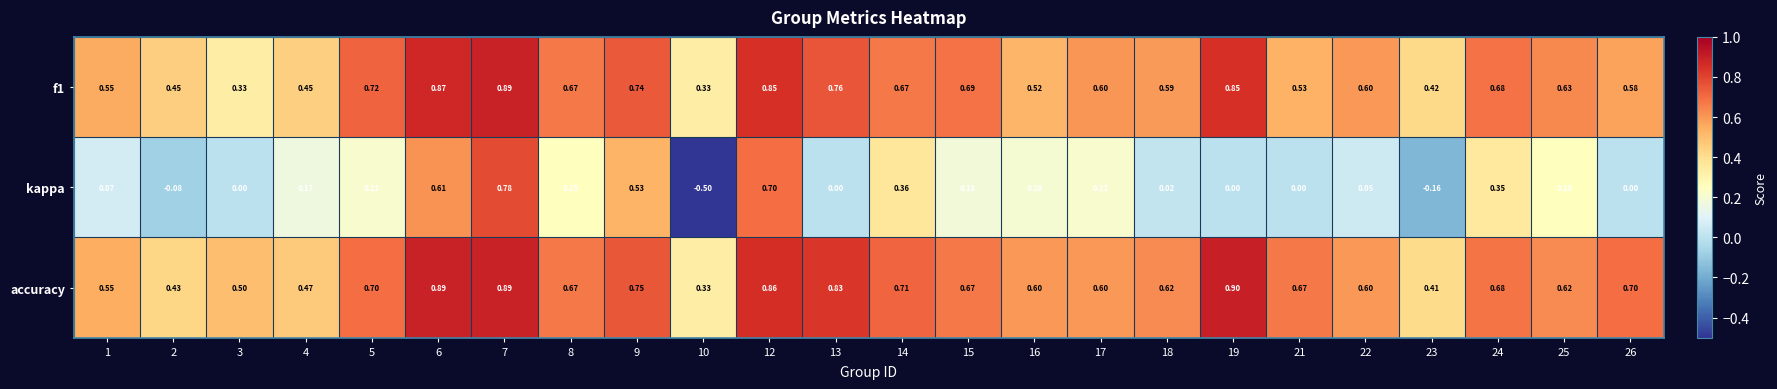

Which series has the largest range (max minus min)?

kappa